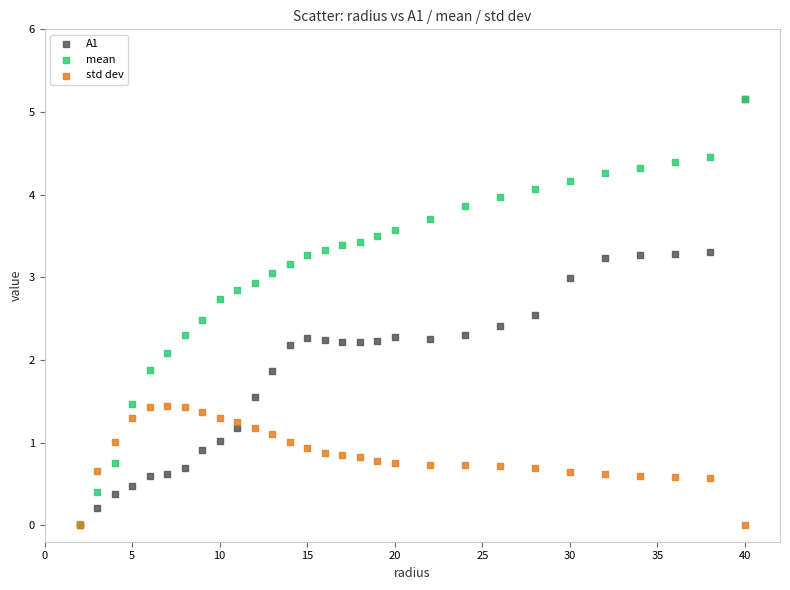

Which series has the widest spread of Y values?

A1